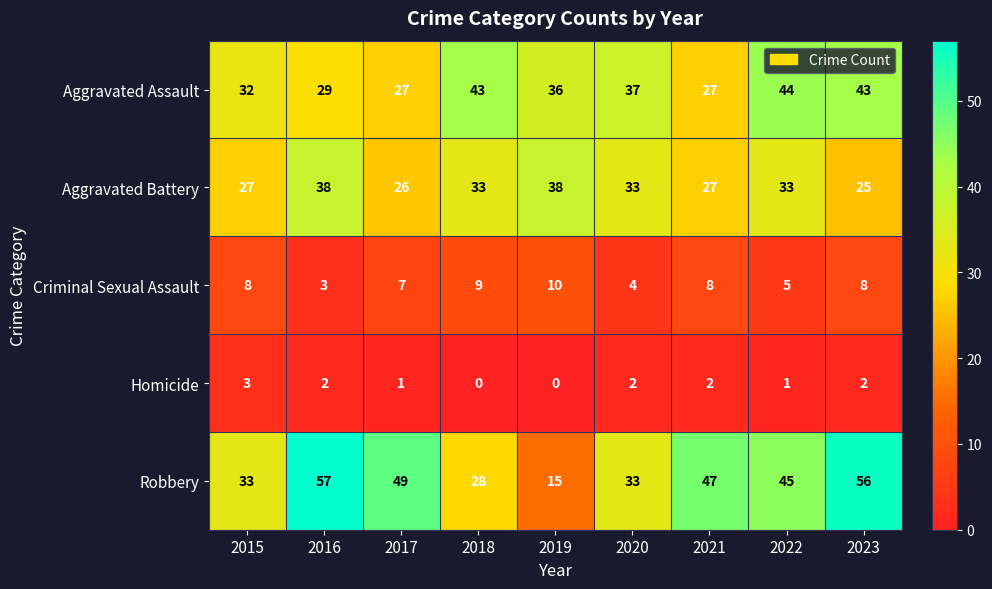

At which label does Aggravated Assault reach its peak?

2022